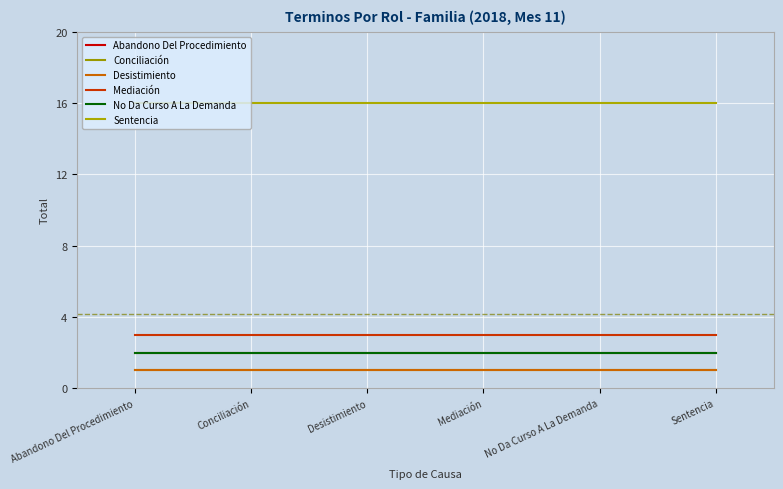

Reading left to right, list all the values displayed in this chart.

Abandono Del Procedimiento: 2	2	2	2	2	2
Conciliación: 1	1	1	1	1	1
Desistimiento: 1	1	1	1	1	1
Mediación: 3	3	3	3	3	3
No Da Curso A La Demanda: 2	2	2	2	2	2
Sentencia: 16	16	16	16	16	16